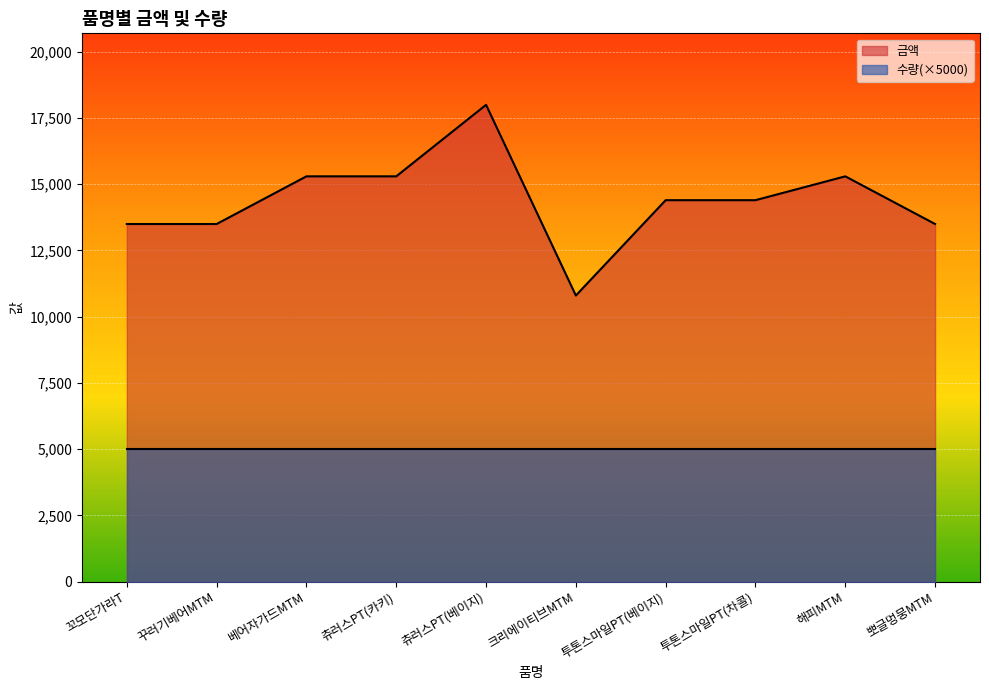

What position from the right is 크리에이티브MTM?

5